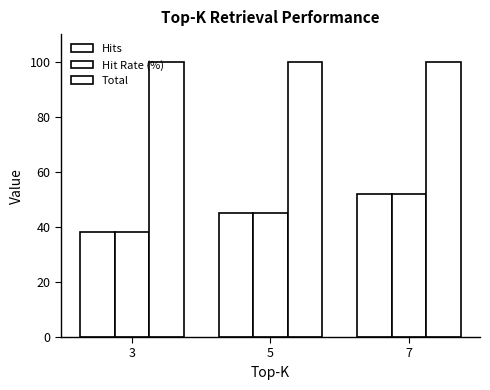

How many values in the Hit Rate (%) series are below 45?

1